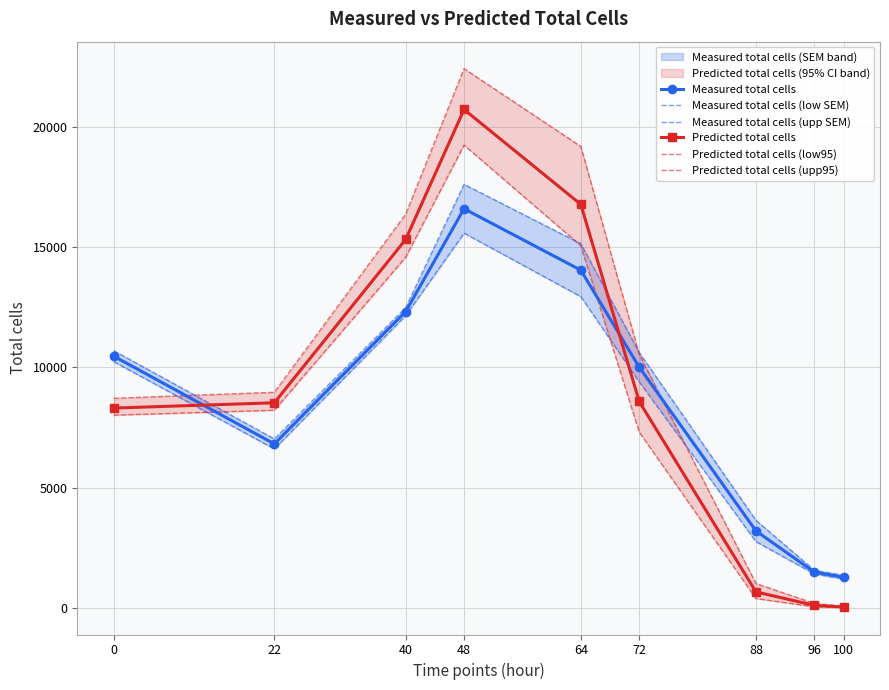

What is the sum of the Measured total cells (low SEM) values at 100 and 72?

10594.8